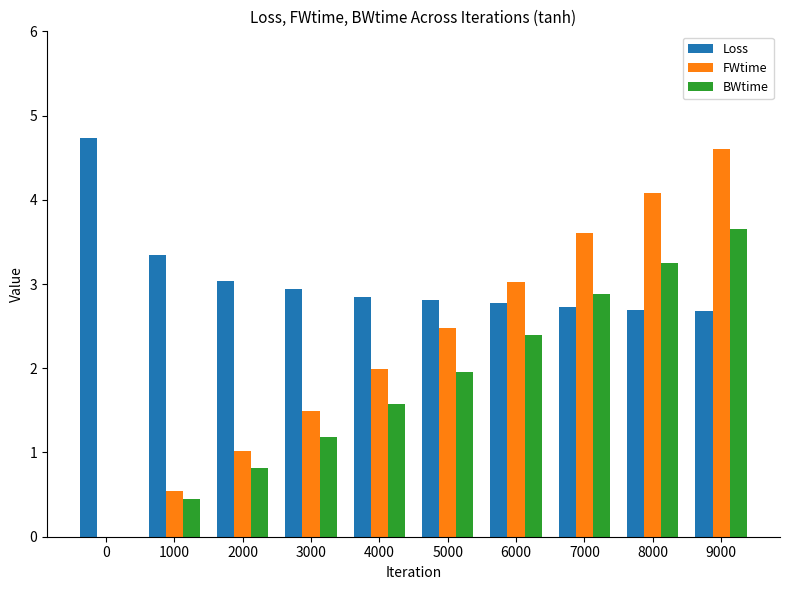

What is the sum of the Loss values at 9000 and 7000?

5.4